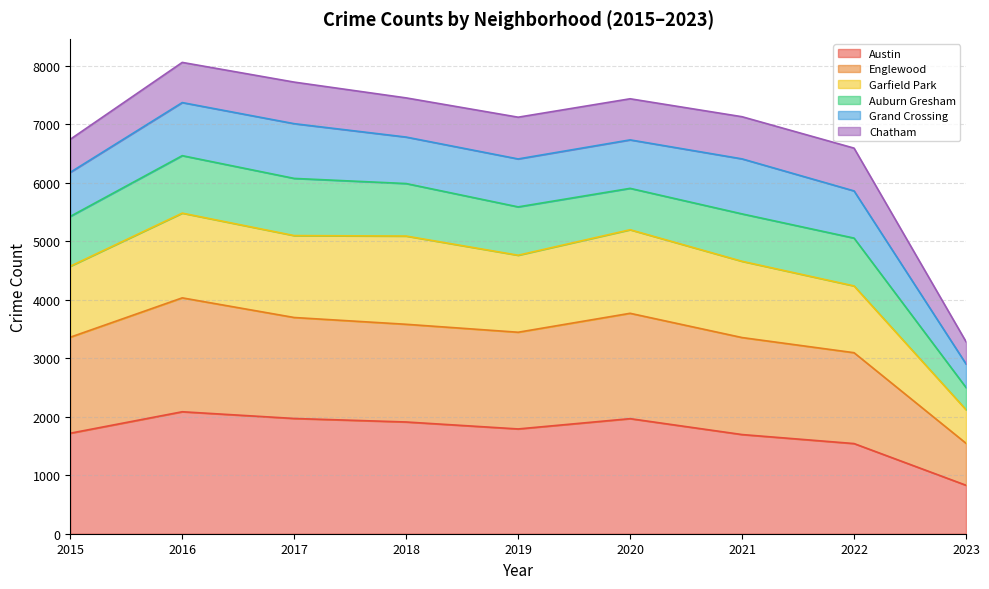

What is the minimum value for Austin?

829